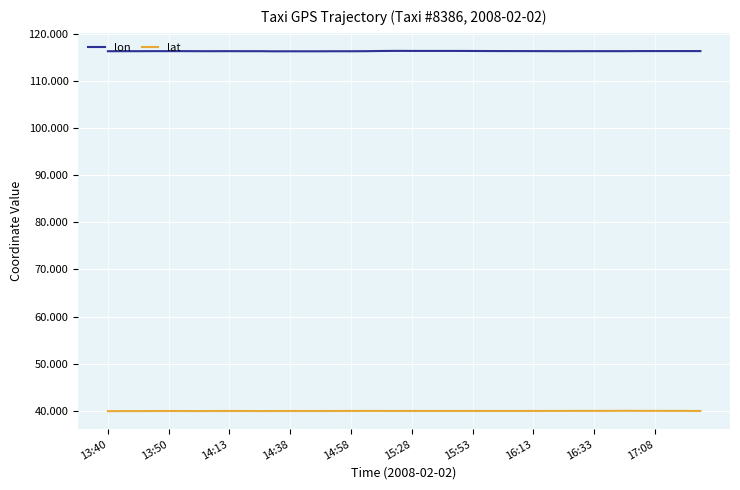

Rank the series by their maximum value, from lowest to highest.

lat, lon